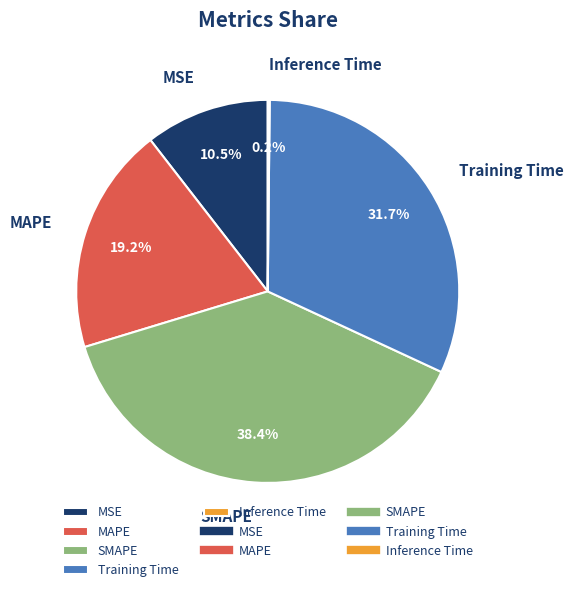

Between MAPE and Training Time, which is larger?

Training Time